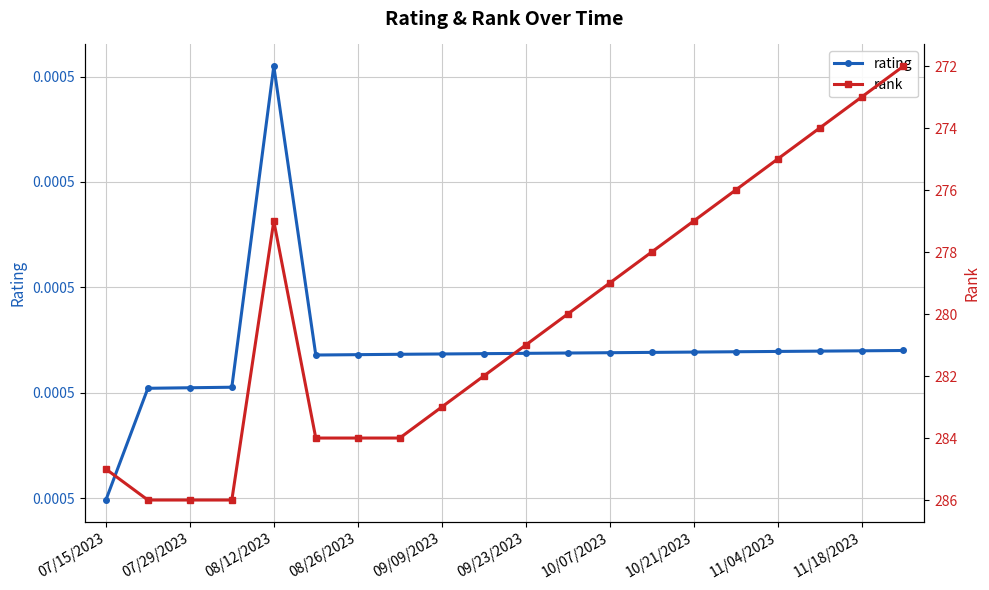

Reading right to left, transcribe all the data shown in this chart.

rating: 0.0	0.0	0.0	0.0	0.0	0.0	0.0	0.0	0.0	0.0	0.0	0.0	0.0	0.0	0.0	0.0	0.0	0.0	0.0	0.0
rank: 272.0	273.0	274.0	275.0	276.0	277.0	278.0	279.0	280.0	281.0	282.0	283.0	284.0	284.0	284.0	277.0	286.0	286.0	286.0	285.0